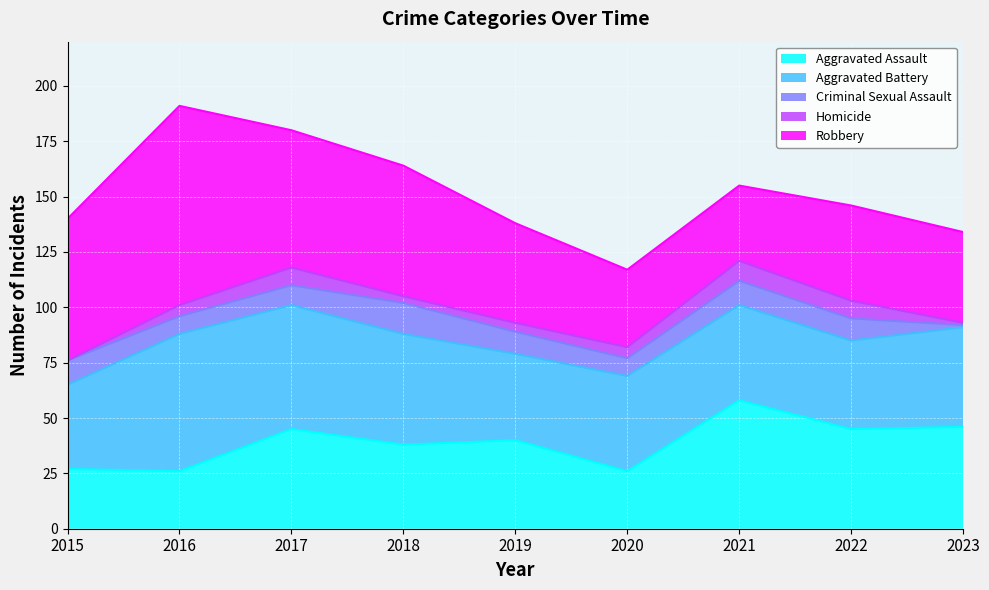

Read the Homicide value at 2022.

8